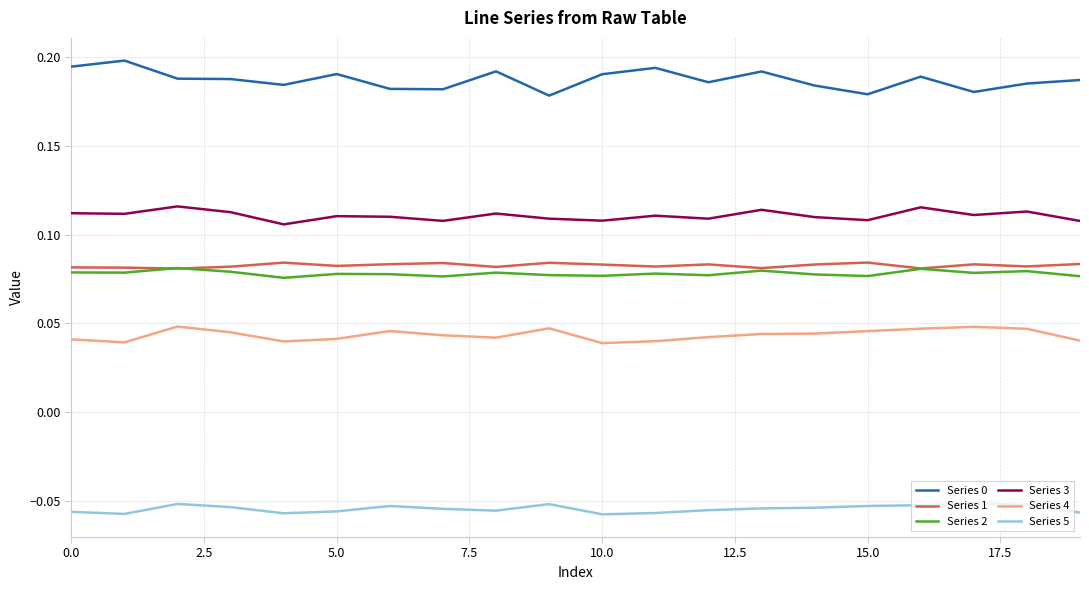

True or false: Series 5 and Series 1 cross at least once.

False